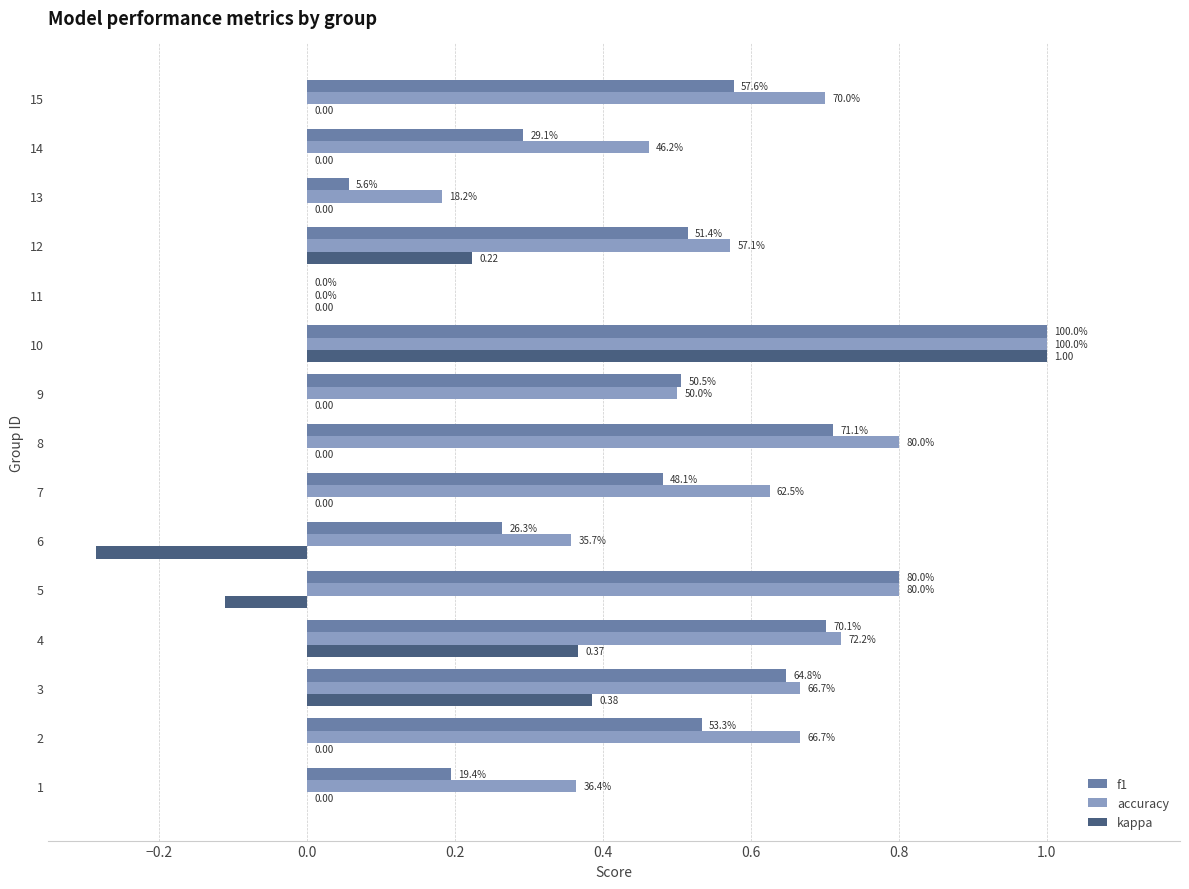

List the series in order of their overall mean, lowest first.

kappa, f1, accuracy